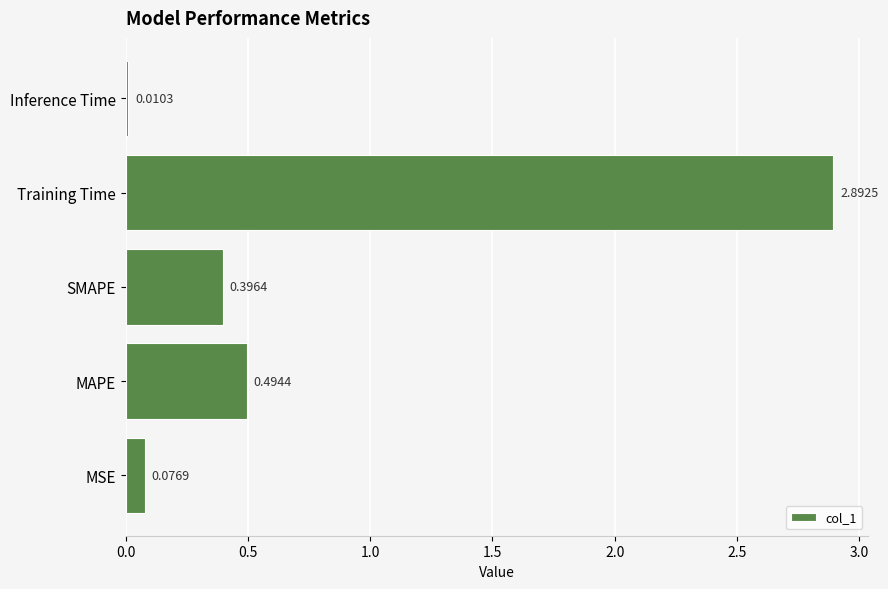

List the labels in order of value, smallest first.

Inference Time, MSE, SMAPE, MAPE, Training Time